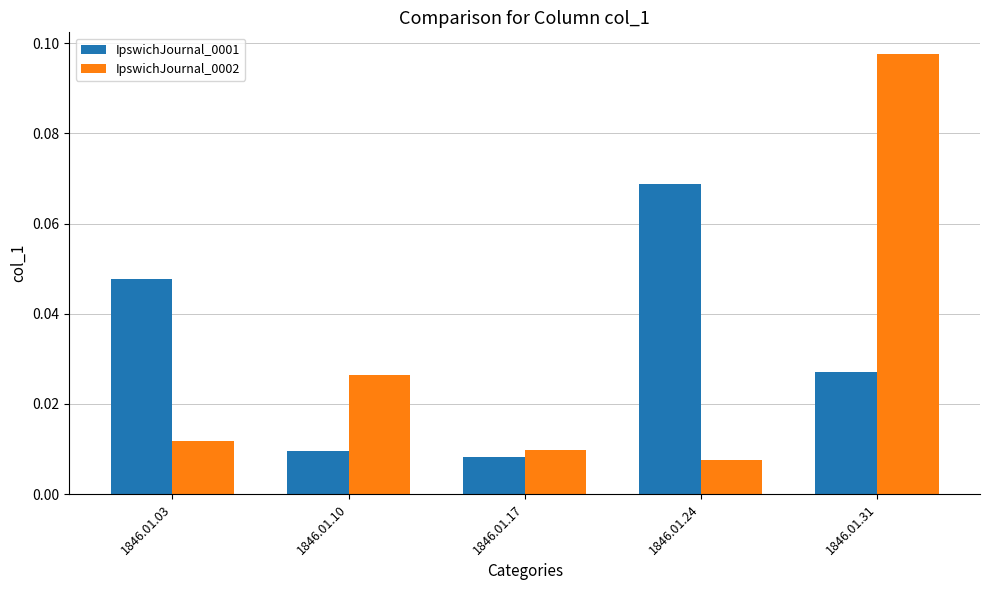

Count the IpswichJournal_0001 values in the range 0 to 1.

5